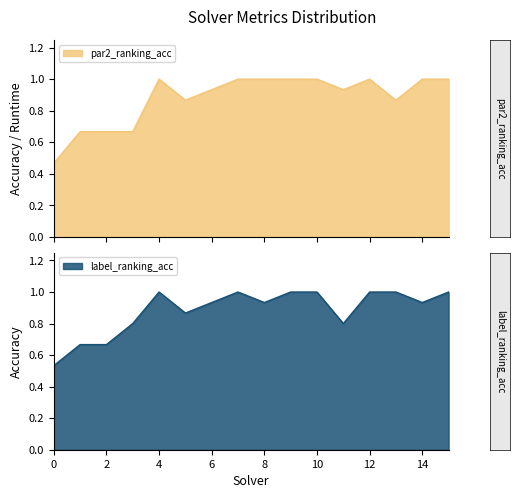

True or false: par2_ranking_acc and label_ranking_acc cross at least once.

True